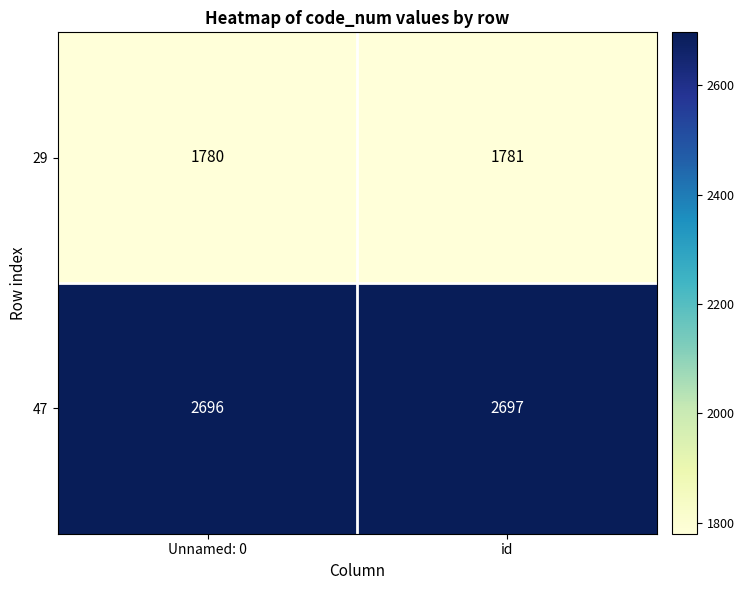

What is the sum of all 29 values?

3561